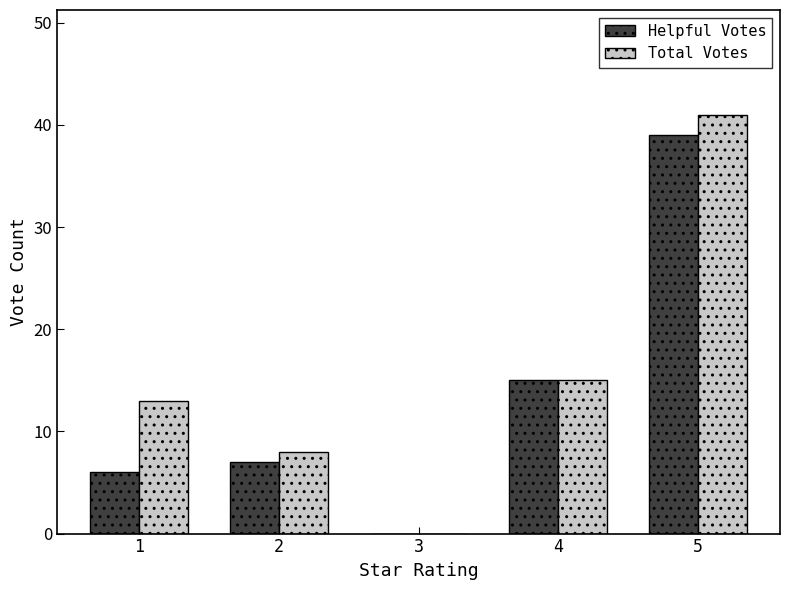

Are the bars grouped side by side (vs. stacked)?

Yes